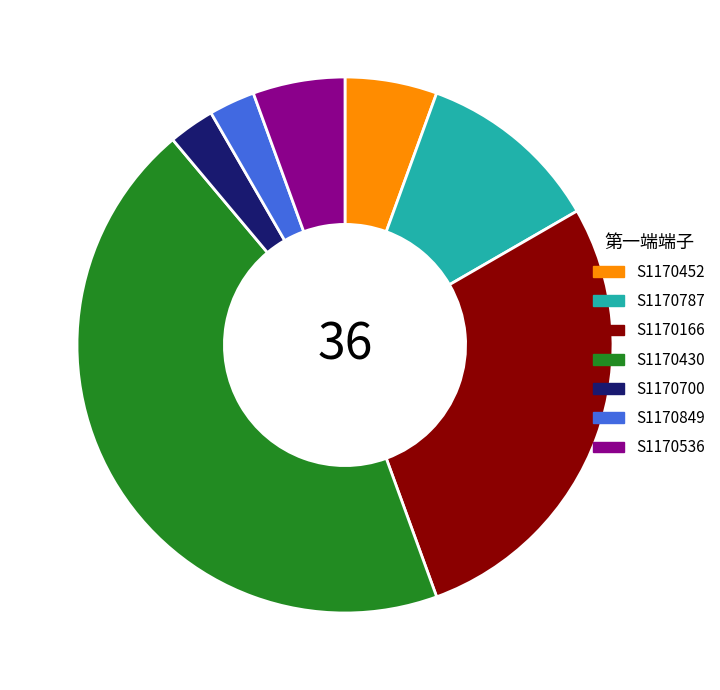

The S1170452 slice represents 1% of the pie. True or false?

False